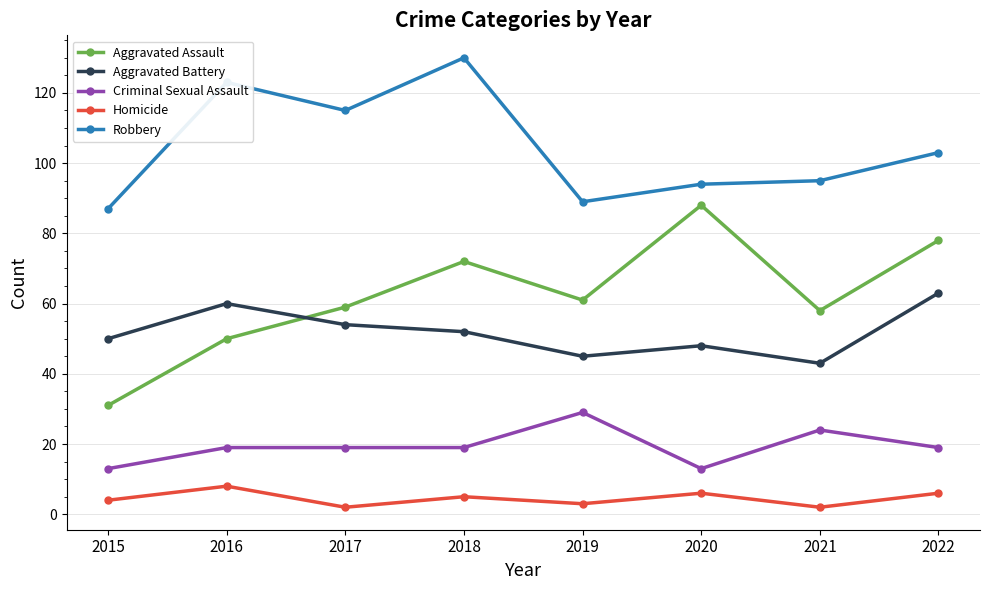

Reading right to left, transcribe all the data shown in this chart.

Aggravated Assault: 2022=78	2021=58	2020=88	2019=61	2018=72	2017=59	2016=50	2015=31
Aggravated Battery: 2022=63	2021=43	2020=48	2019=45	2018=52	2017=54	2016=60	2015=50
Criminal Sexual Assault: 2022=19	2021=24	2020=13	2019=29	2018=19	2017=19	2016=19	2015=13
Homicide: 2022=6	2021=2	2020=6	2019=3	2018=5	2017=2	2016=8	2015=4
Robbery: 2022=103	2021=95	2020=94	2019=89	2018=130	2017=115	2016=123	2015=87